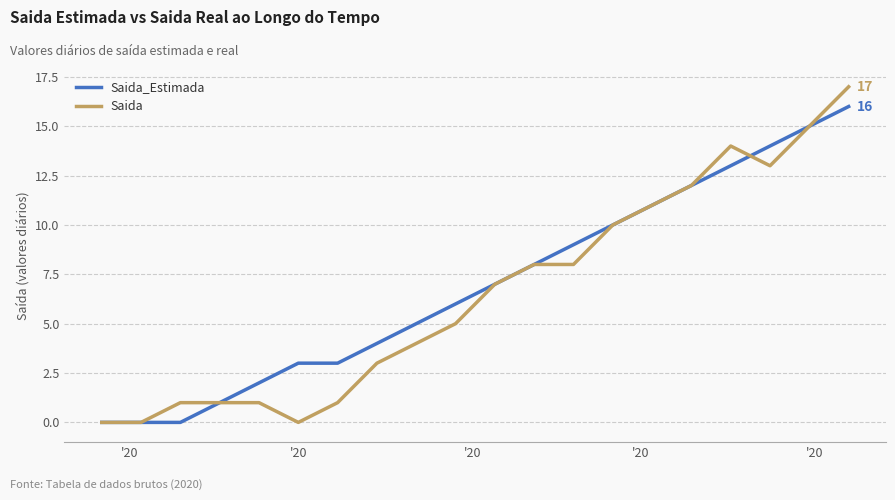

Which series has the widest spread of values?

Saida